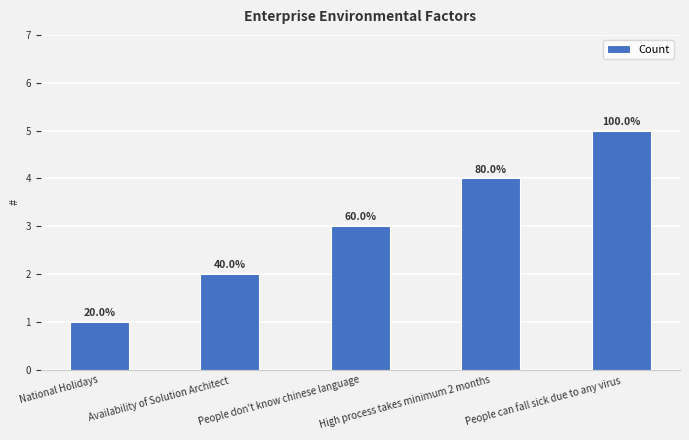

Where is the data nearest to the value 3?

People don't know chinese language